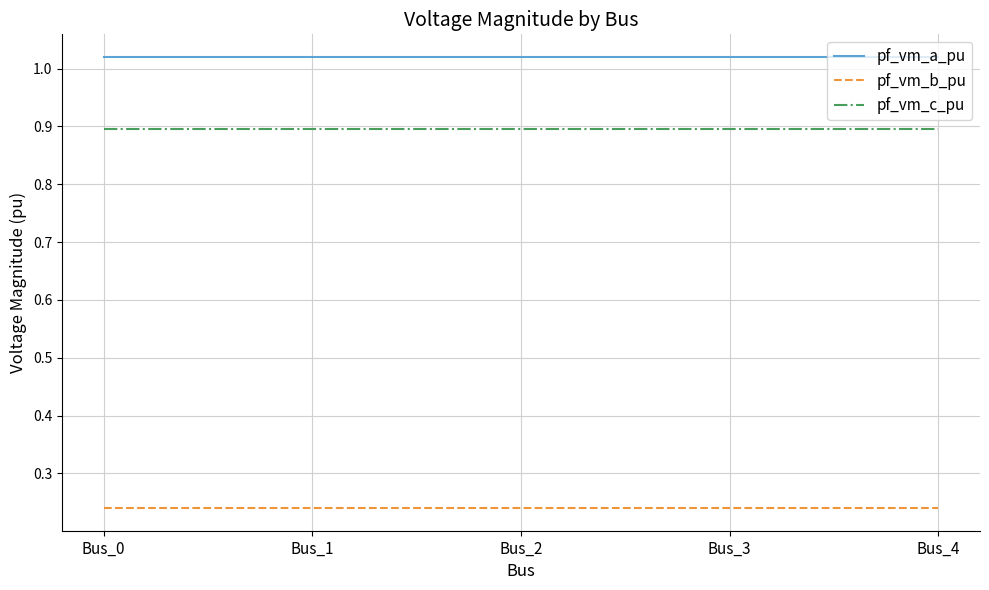

What is the spread (max minus min) of values at Bus_3?

0.8